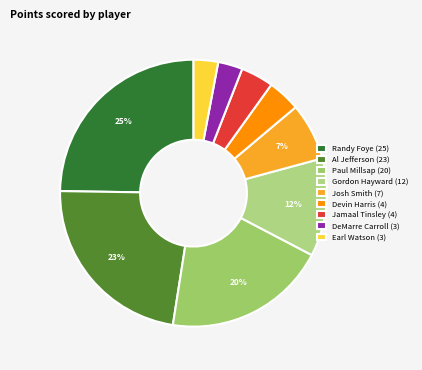

How many segments does this pie chart have?

9